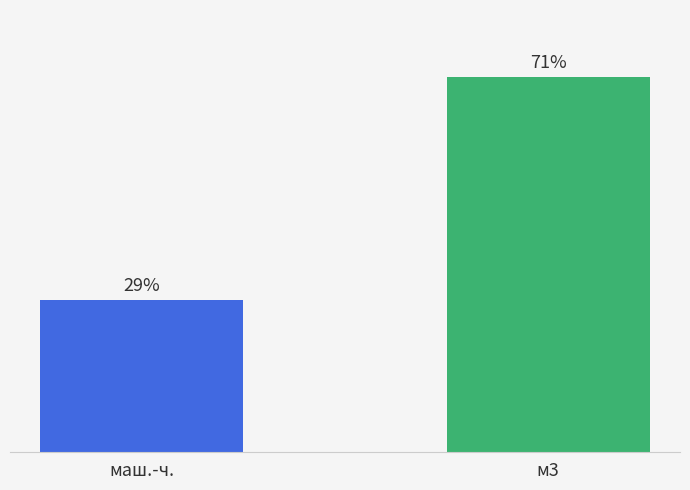

What is the label of the 1st bar from the left?

маш.-ч.